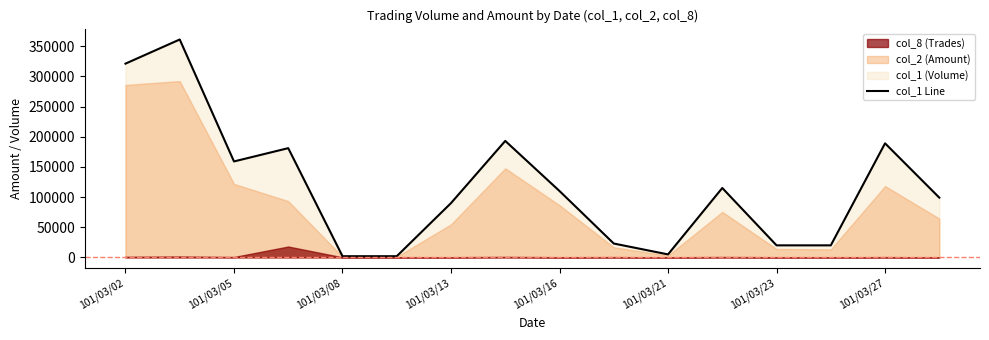

What is the approximate value at 101/03/27?

193000